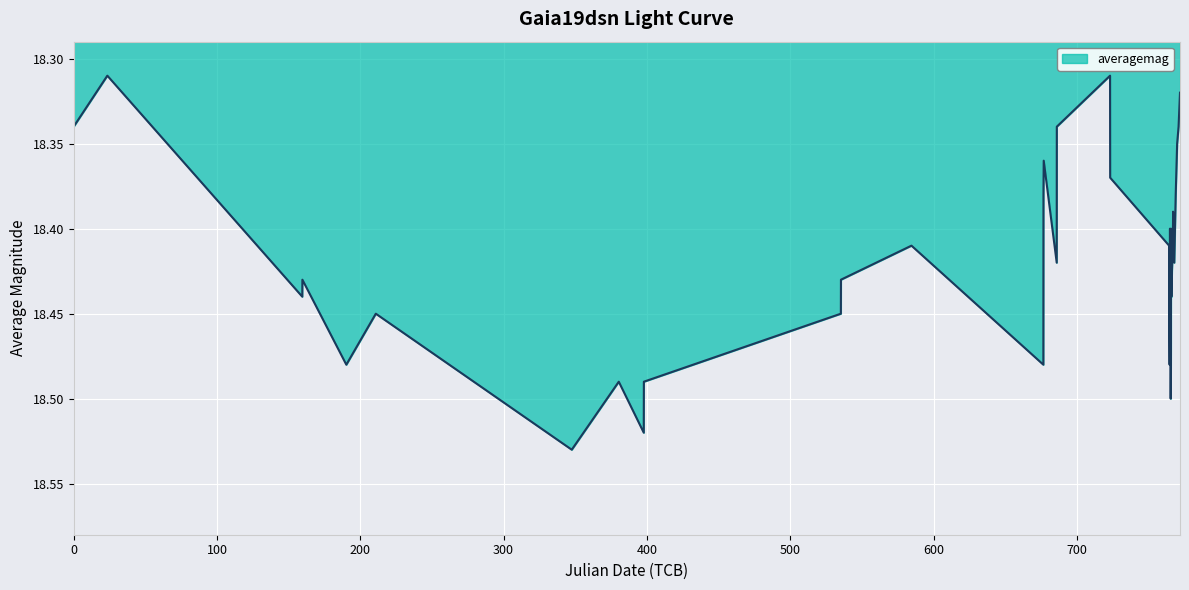

Does the chart have visible grid lines?

Yes